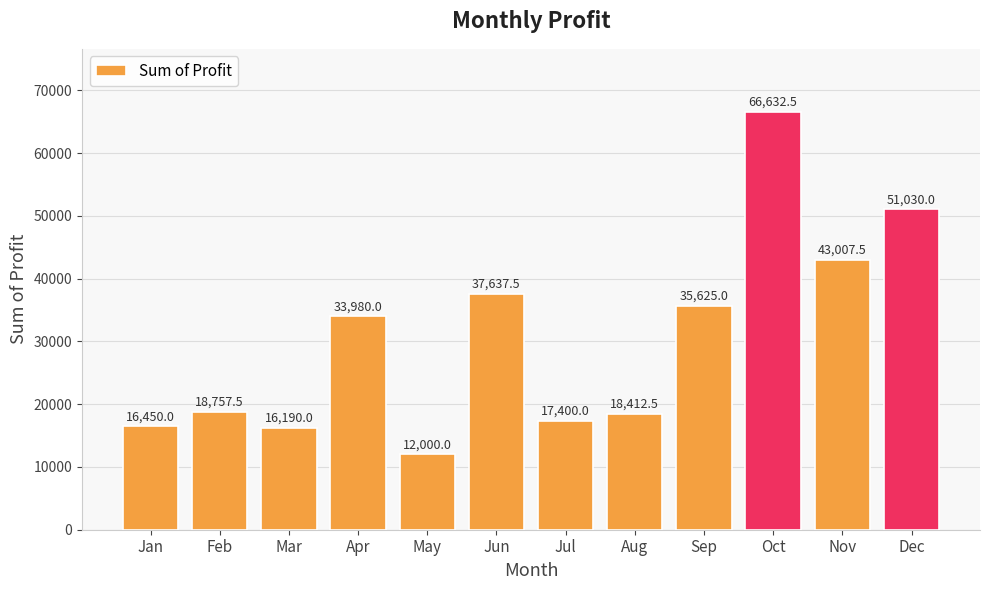

Reading left to right, extract all data points from this chart.

Jan=16450.0	Feb=18757.5	Mar=16190.0	Apr=33980.0	May=12000.0	Jun=37637.5	Jul=17400.0	Aug=18412.5	Sep=35625.0	Oct=66632.5	Nov=43007.5	Dec=51030.0